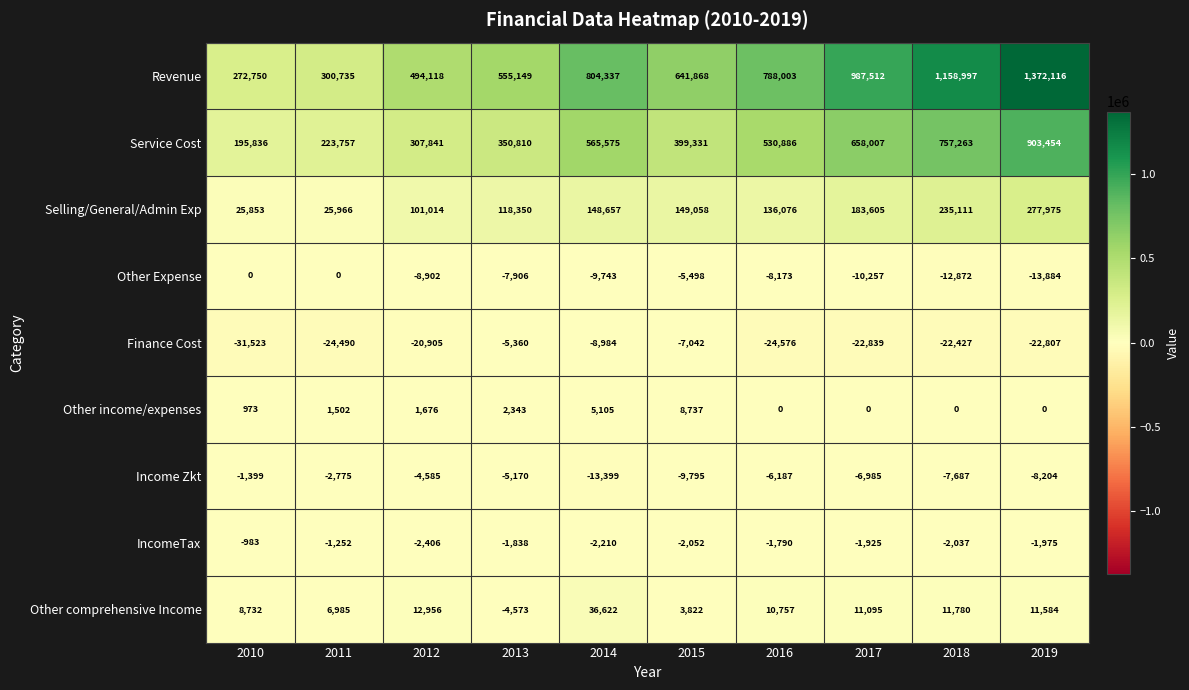

What is the difference between the maximum and minimum values in the Service Cost series?

707618